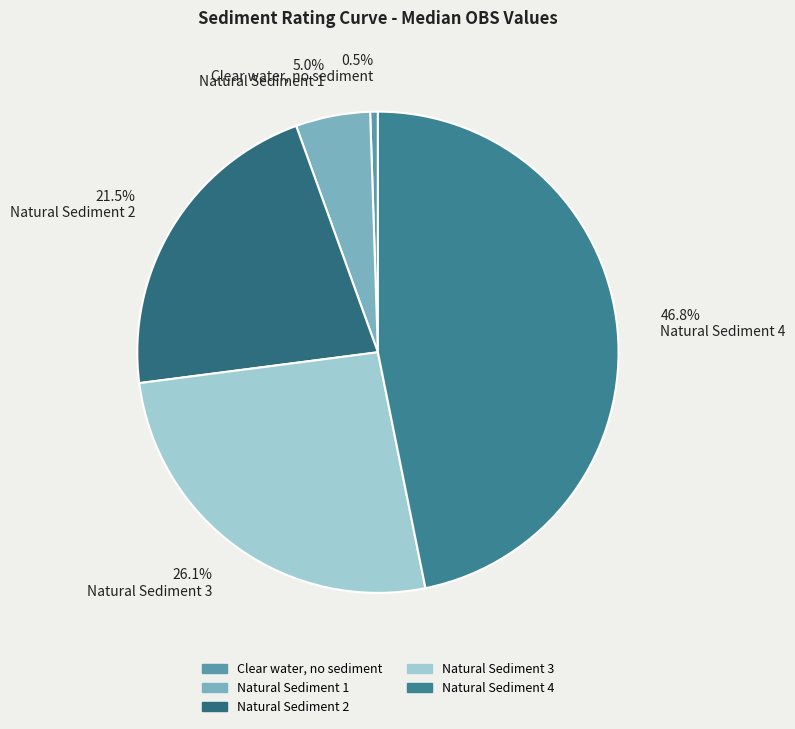

How many slices are in this pie chart?

5